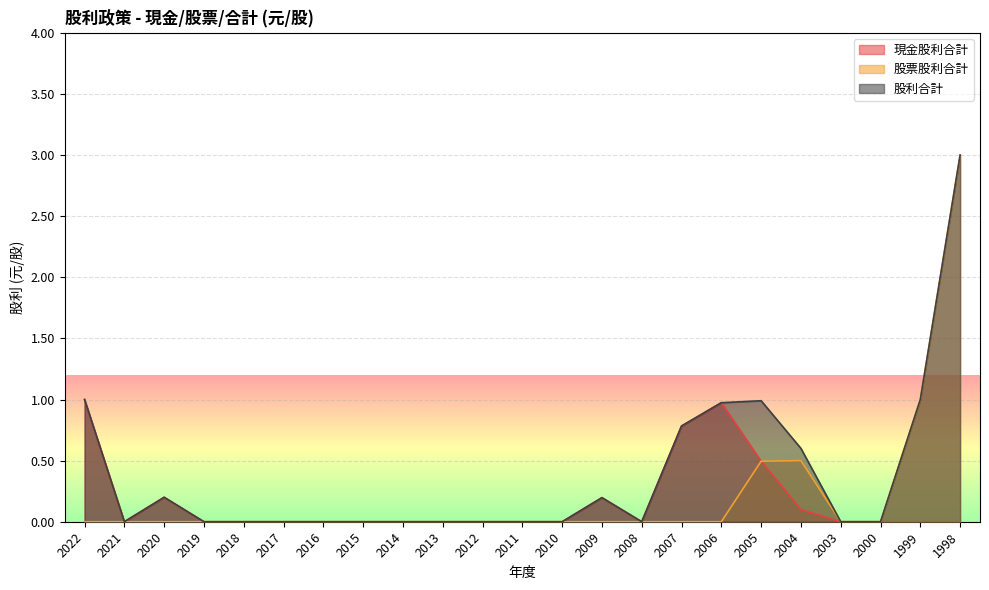

How many lines are shown in the chart?

3